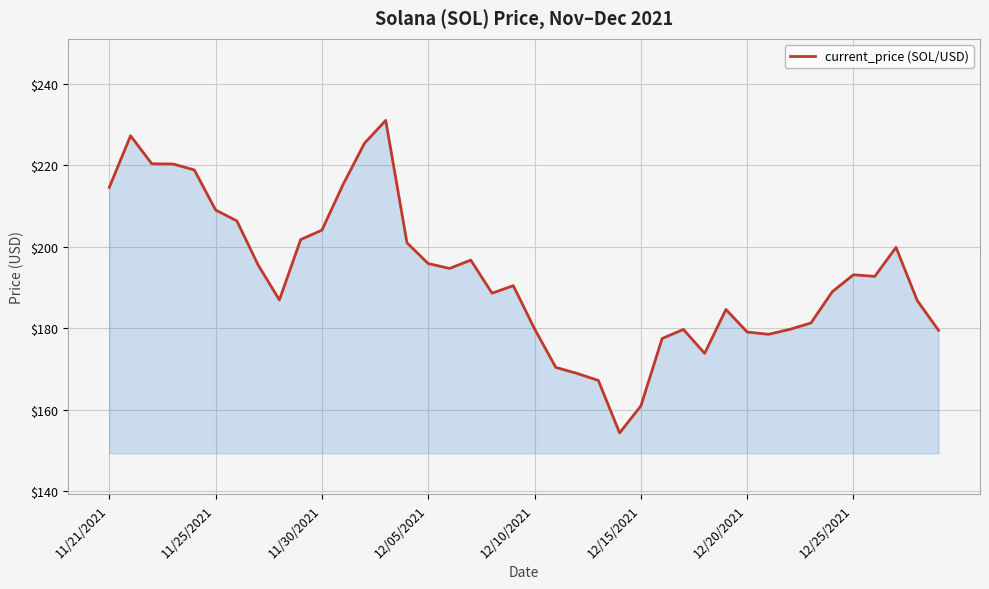

What is the maximum value shown in the chart?

231.0